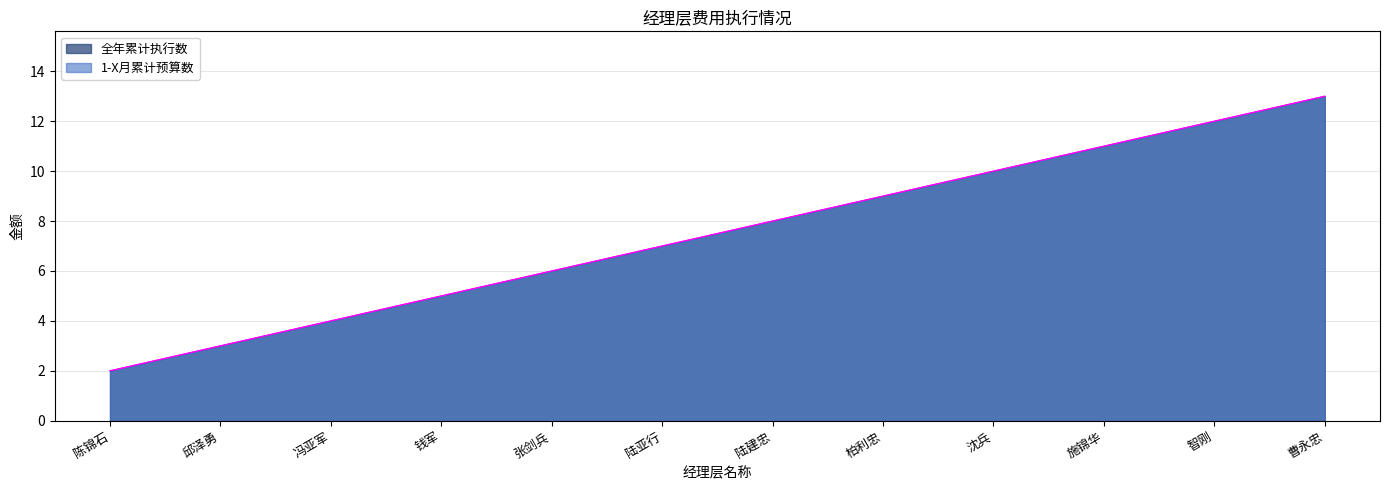

List the labels in order of 全年累计执行数 value, smallest first.

陈锦石, 邱泽勇, 冯亚军, 钱军, 张剑兵, 陆亚行, 陆建忠, 柏利忠, 沈兵, 施锦华, 智刚, 曹永忠